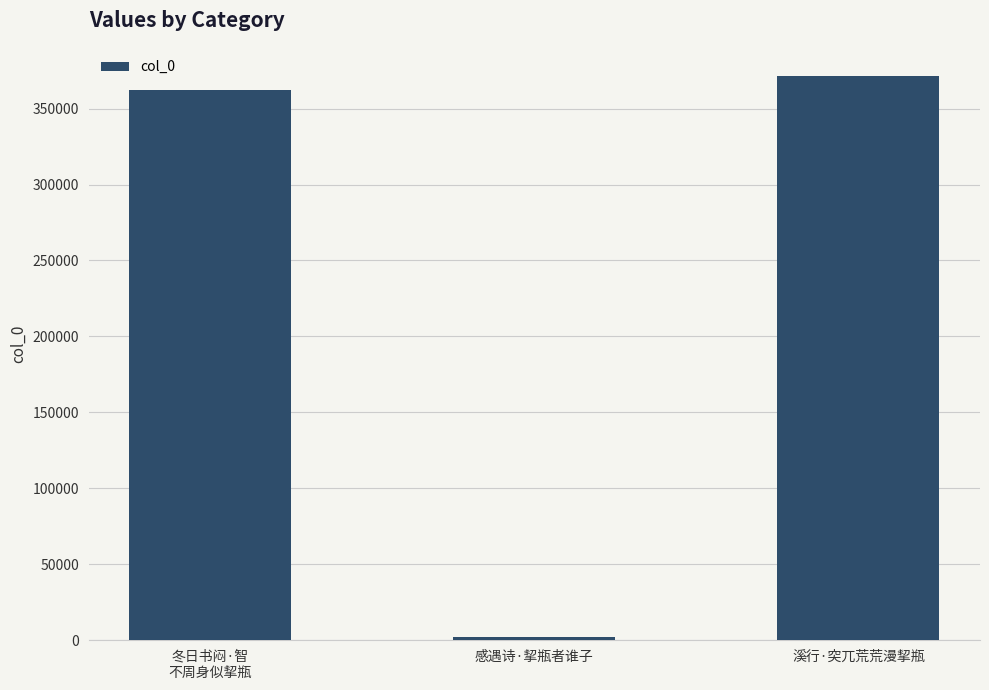

How many values are below 362590?

1